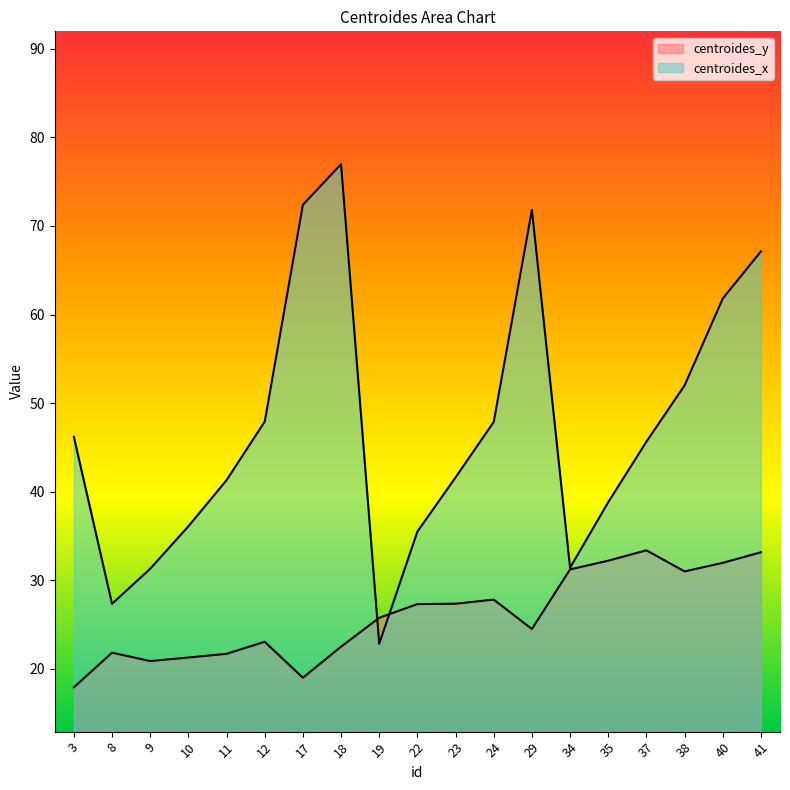

Reading left to right, list all the values displayed in this chart.

centroides_y: 3=17.9	8=21.8	9=20.9	10=21.3	11=21.7	12=23.1	17=19.0	18=22.5	19=25.8	22=27.3	23=27.4	24=27.8	29=24.5	34=31.2	35=32.2	37=33.4	38=31.0	40=32.0	41=33.2
centroides_x: 3=46.2	8=27.3	9=31.3	10=36.1	11=41.3	12=47.9	17=72.4	18=77.0	19=22.8	22=35.5	23=41.6	24=47.9	29=71.8	34=31.4	35=38.8	37=45.6	38=52.0	40=61.8	41=67.1